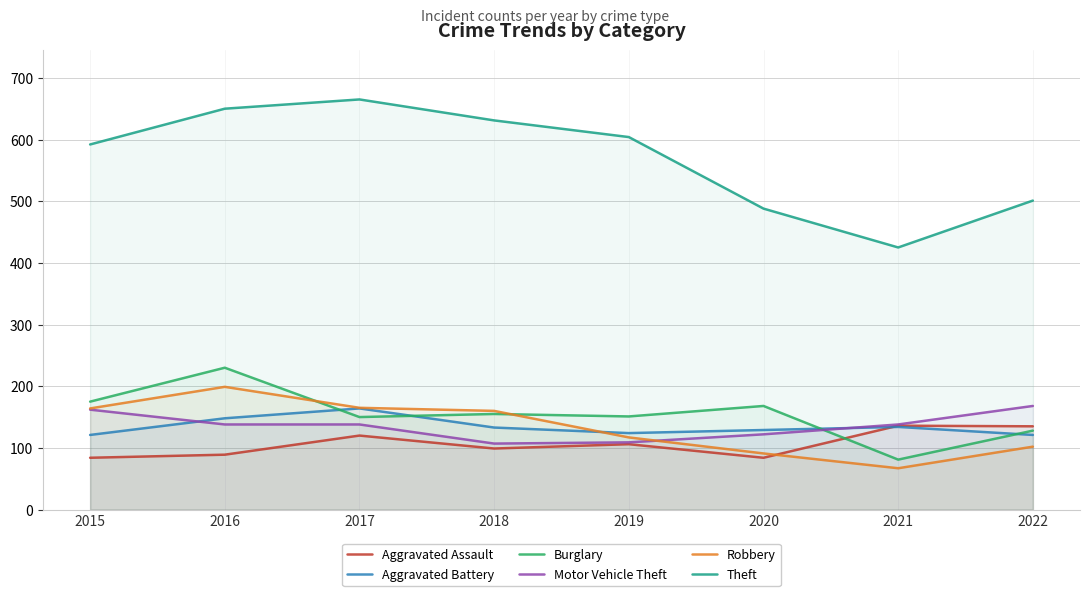

Is the value of Burglary at 2019 greater than the value of Theft at 2019?

No